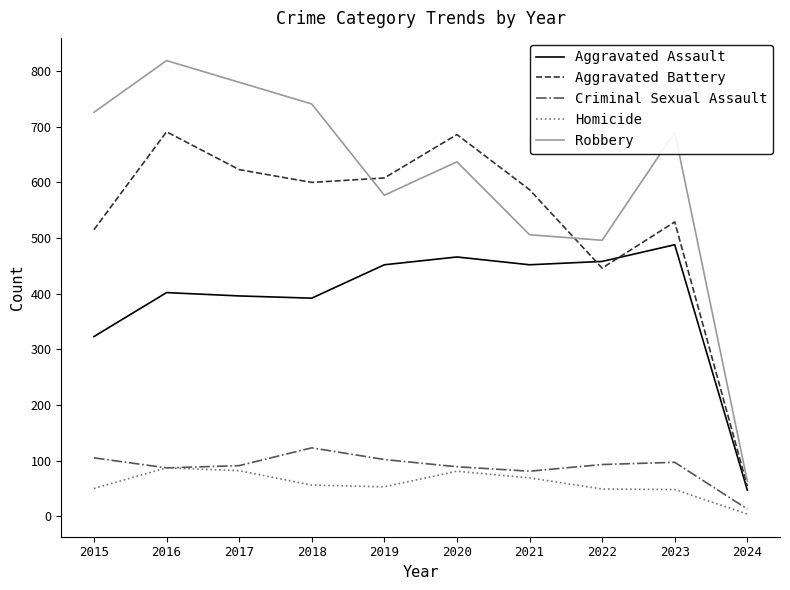

What value does the Aggravated Battery series have at 2018?

600